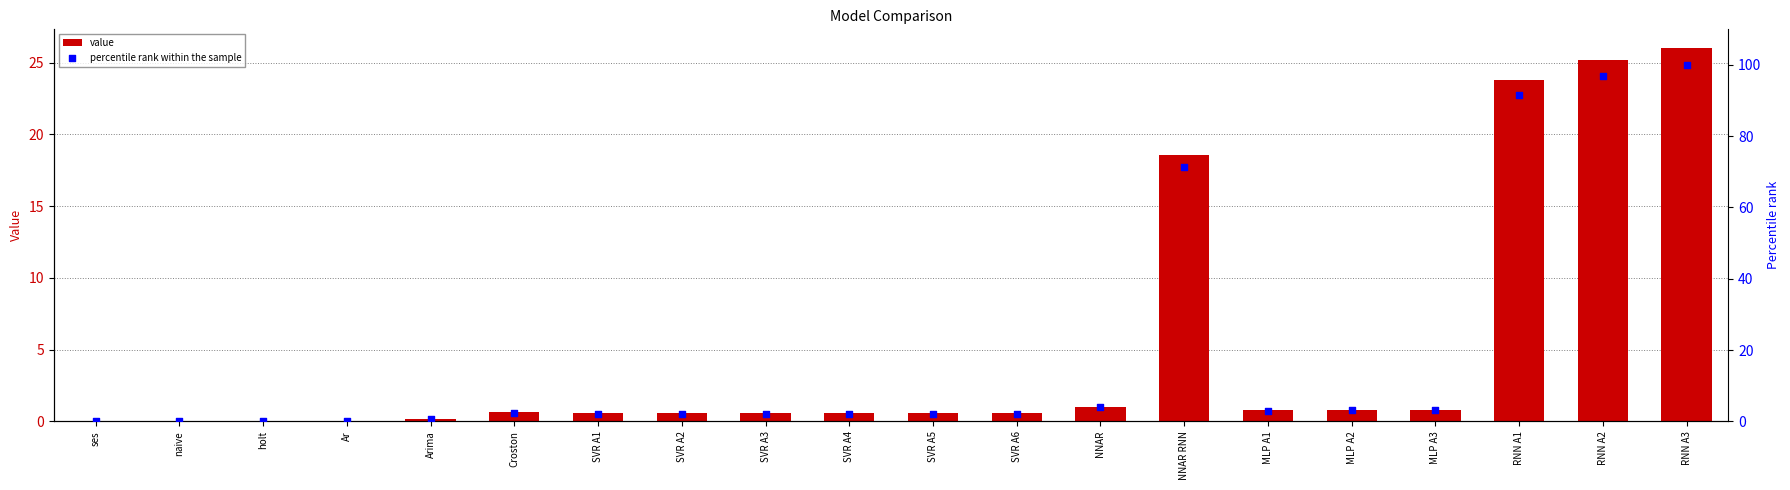

At which category is the sum across all series the highest?

RNN A3